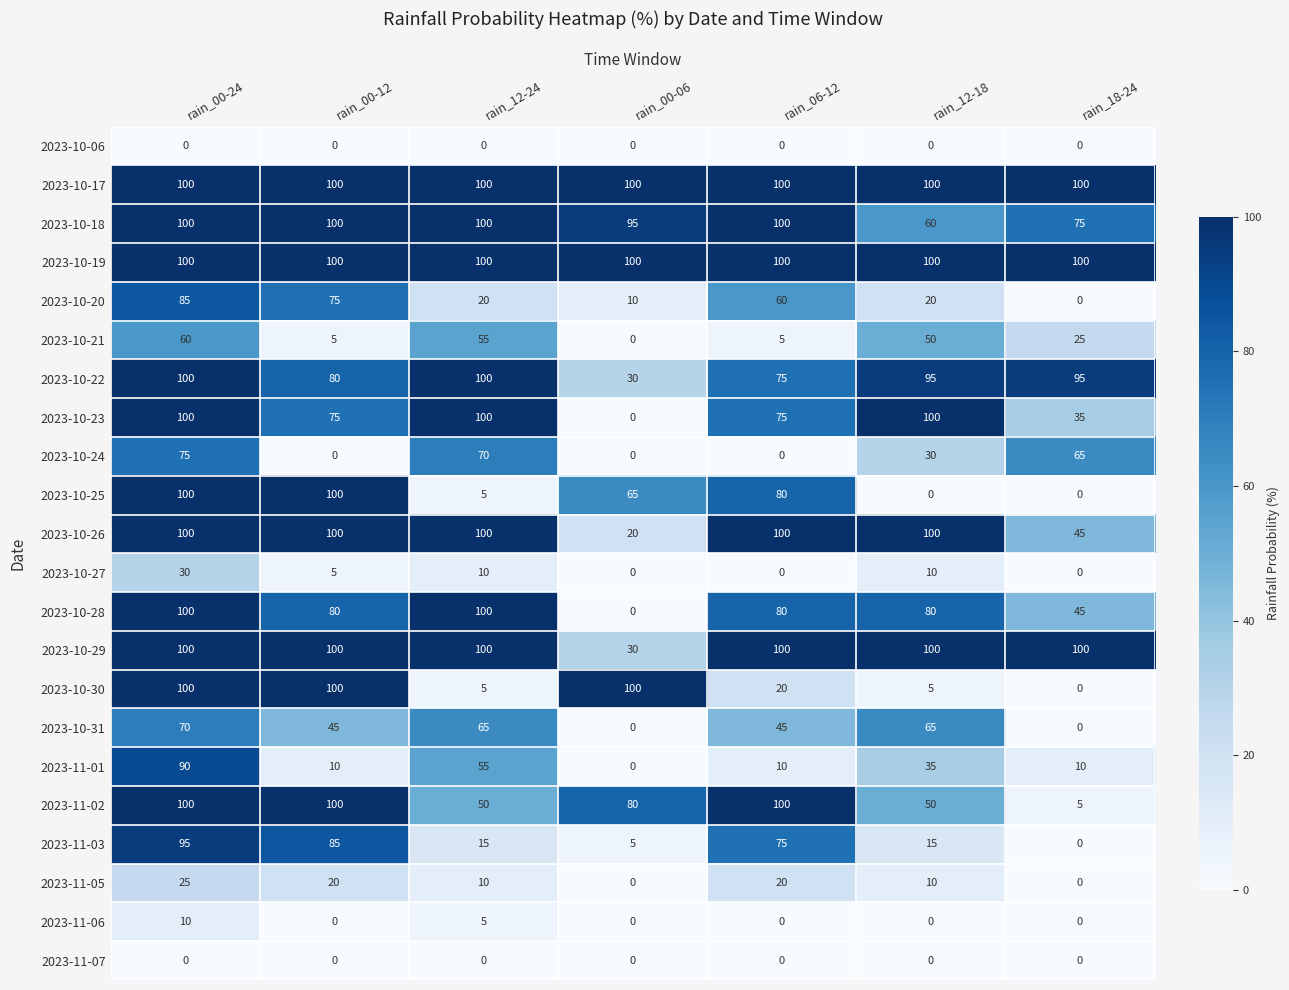

What is the greatest value displayed?

100